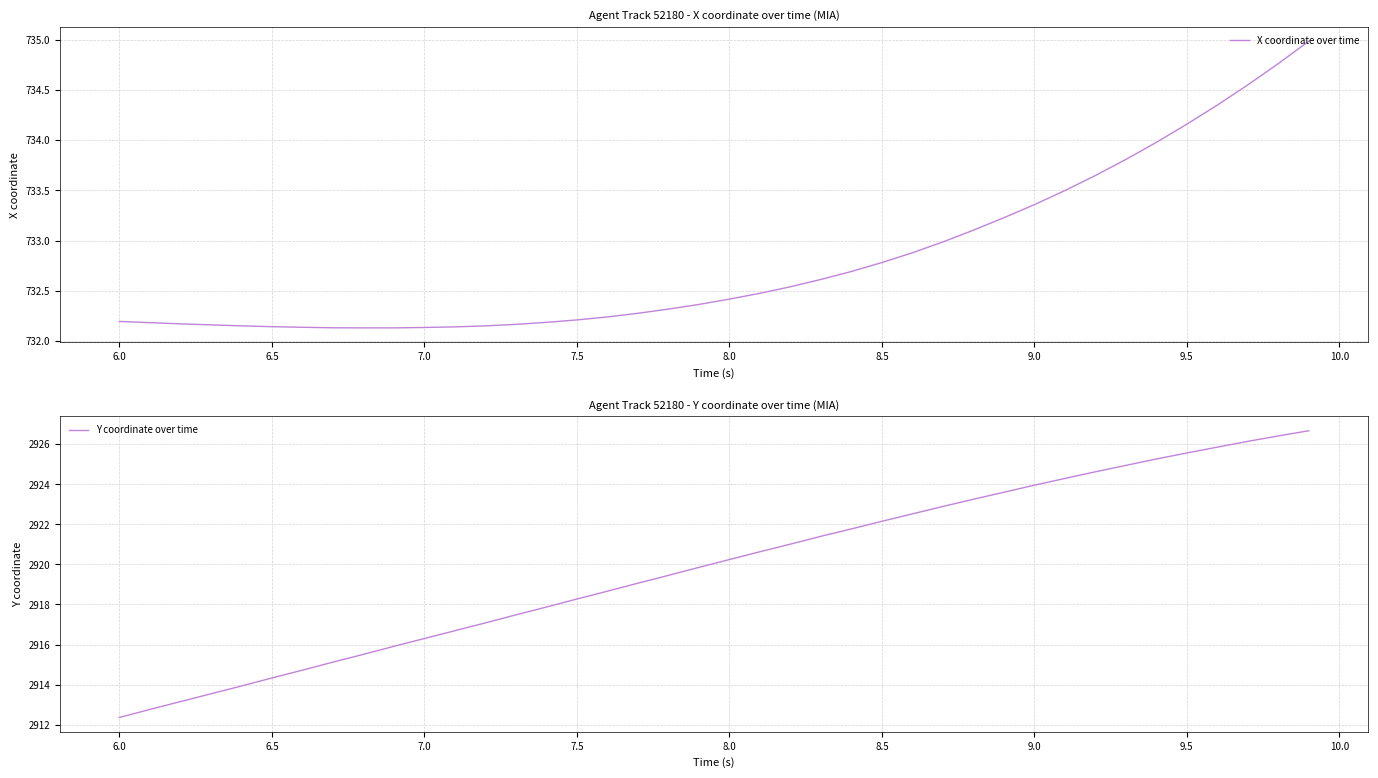

The X coordinate over time series shows 732.8 at 8.5. True or false?

True